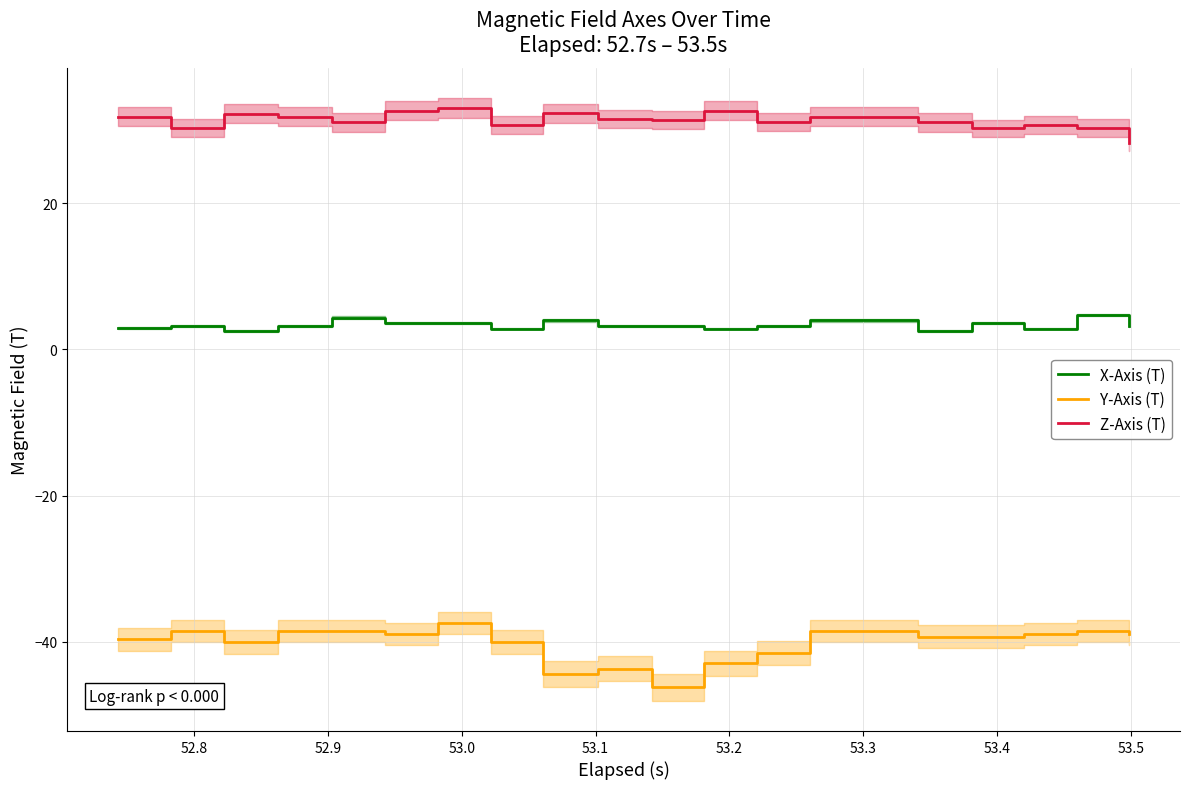

What are all the series names shown in the legend?

X-Axis (T), Y-Axis (T), Z-Axis (T)